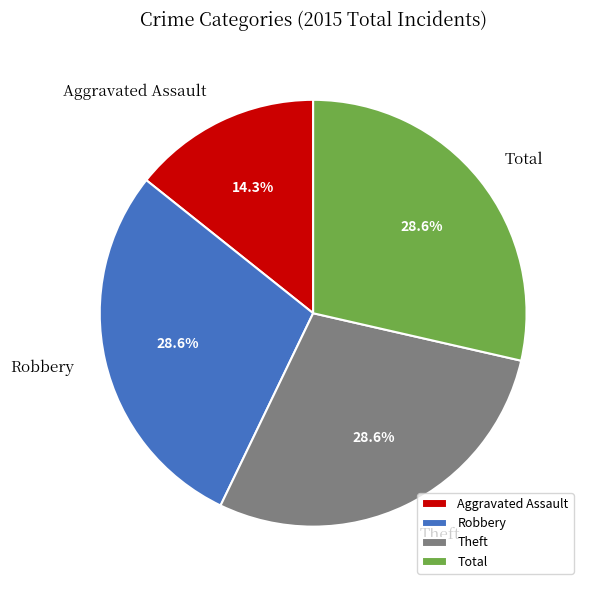

How much of the chart is everything except Aggravated Assault?

85.7%